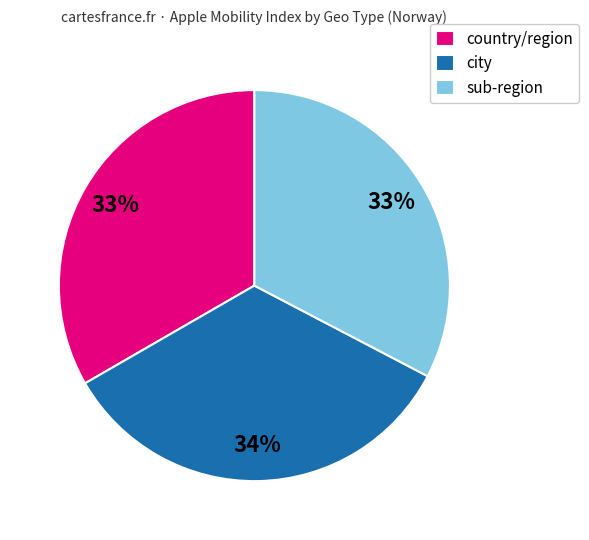

True or false: country/region accounts for 44% of the total.

False